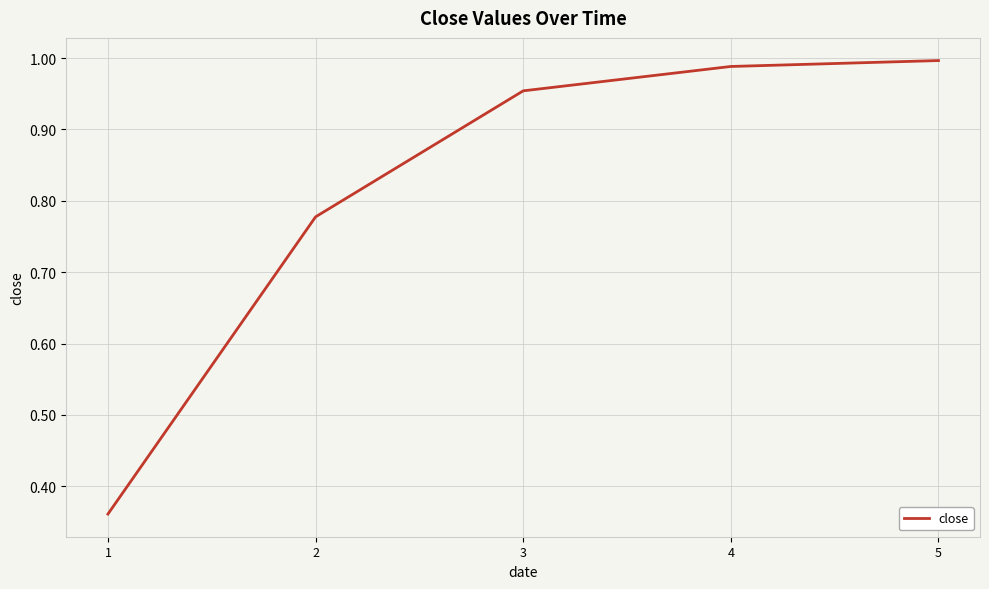

What is the sum of all values?

4.1